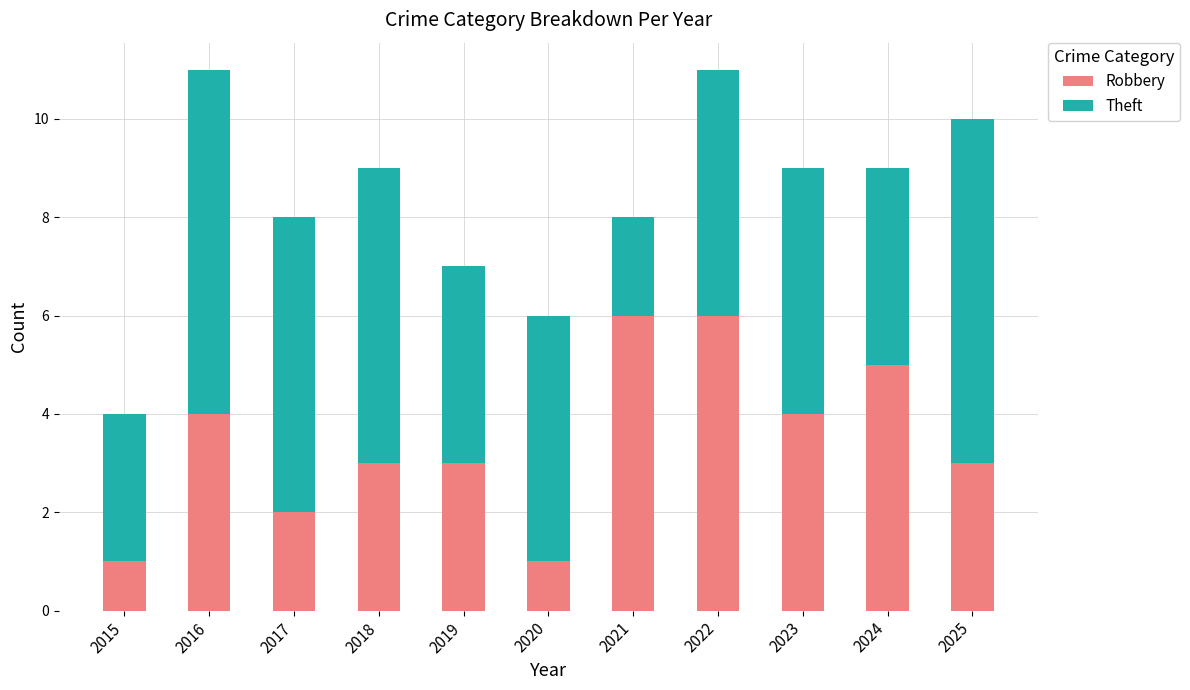

What is the sum of the Robbery values at 2020 and 2022?

7